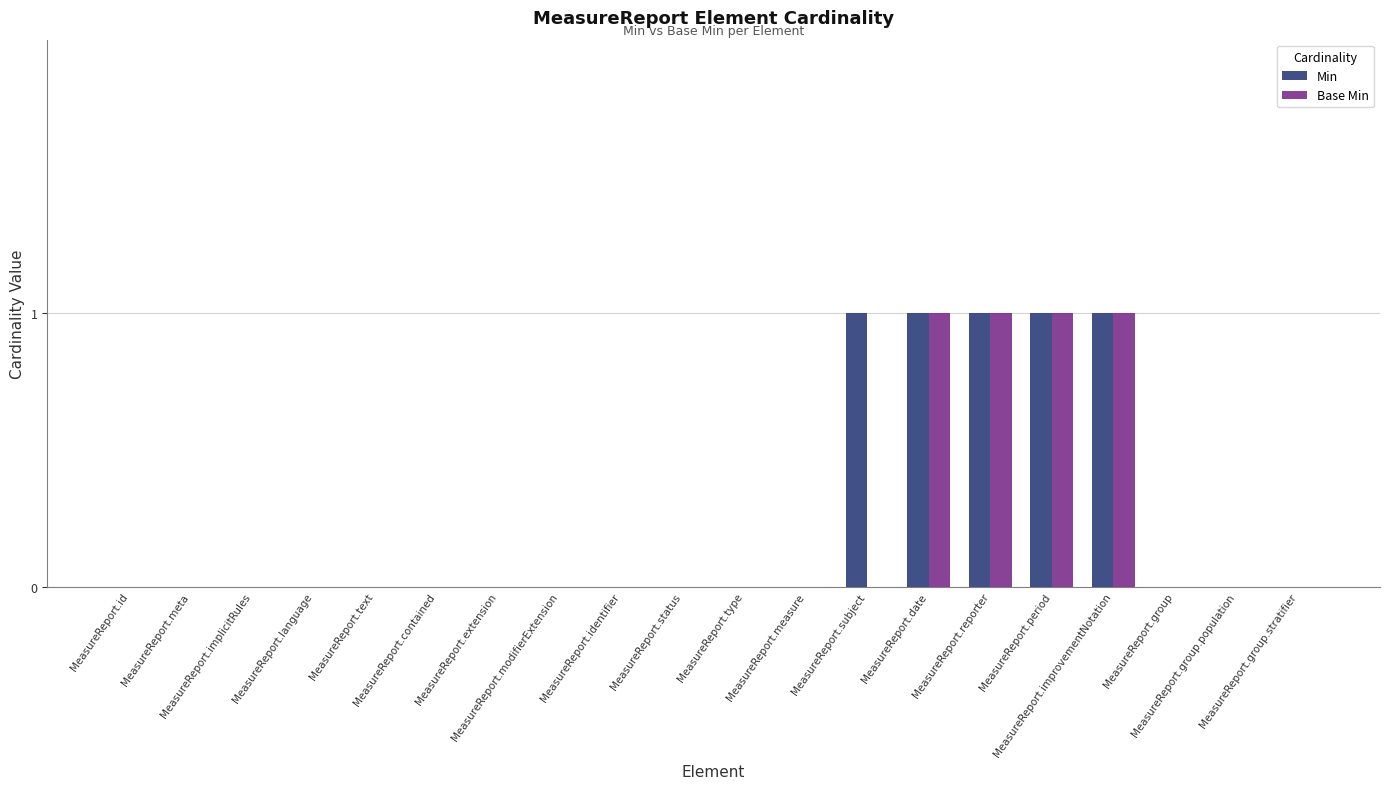

Which series has the largest total across all categories?

Min